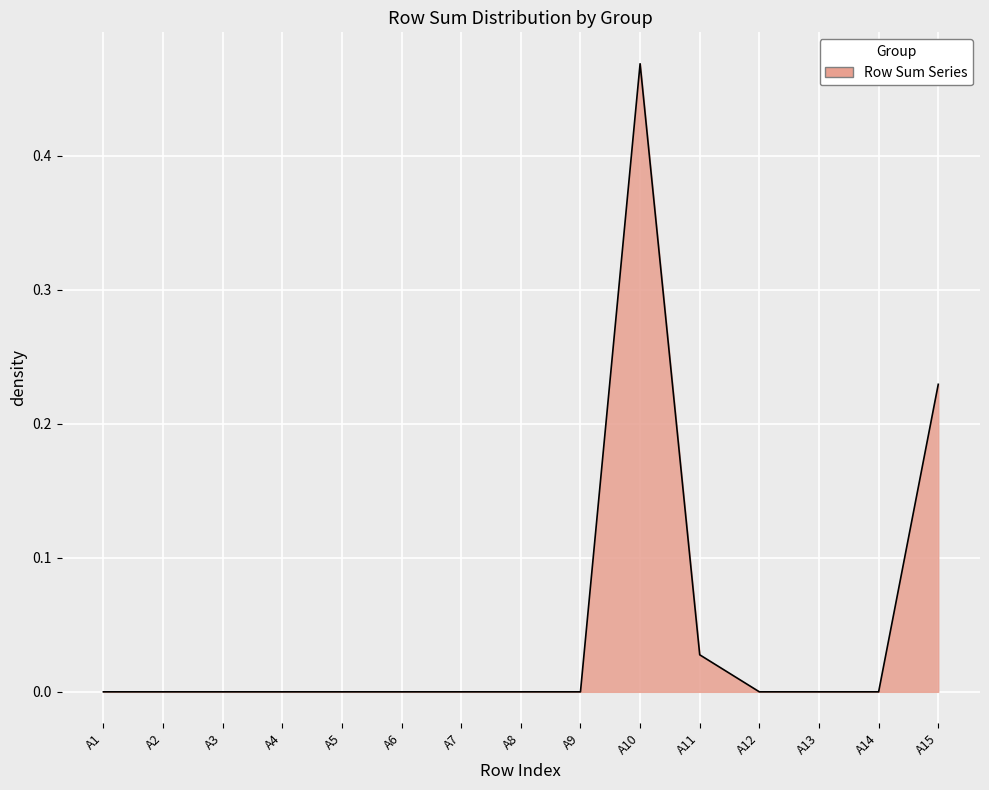

Is it true that the value at A4 is 0.3?

False